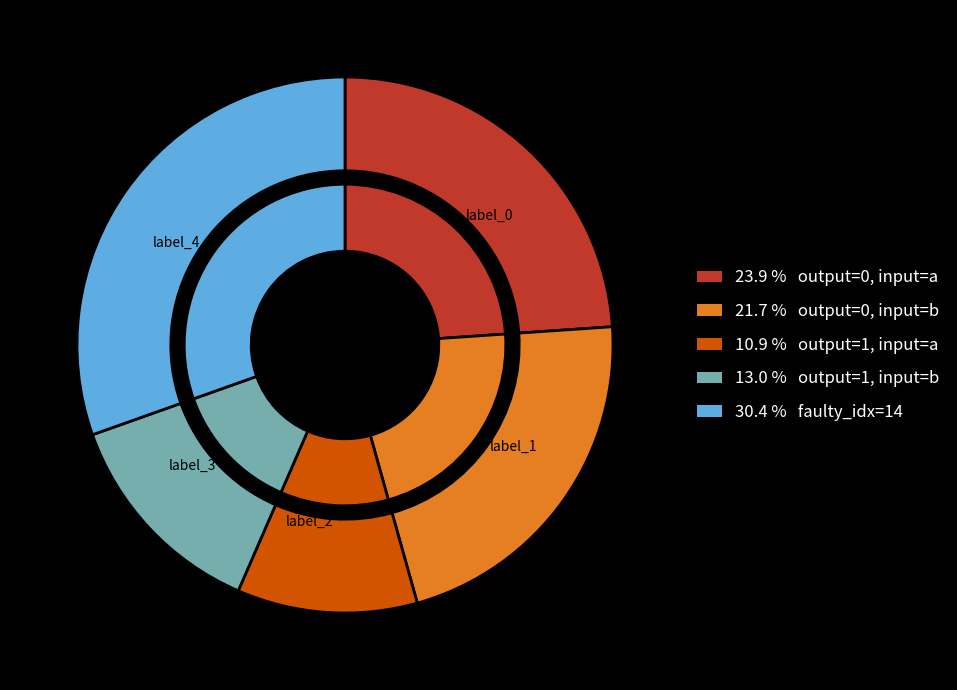

Do 12->22 b and 6->9 a together represent more than half of the pie?

No